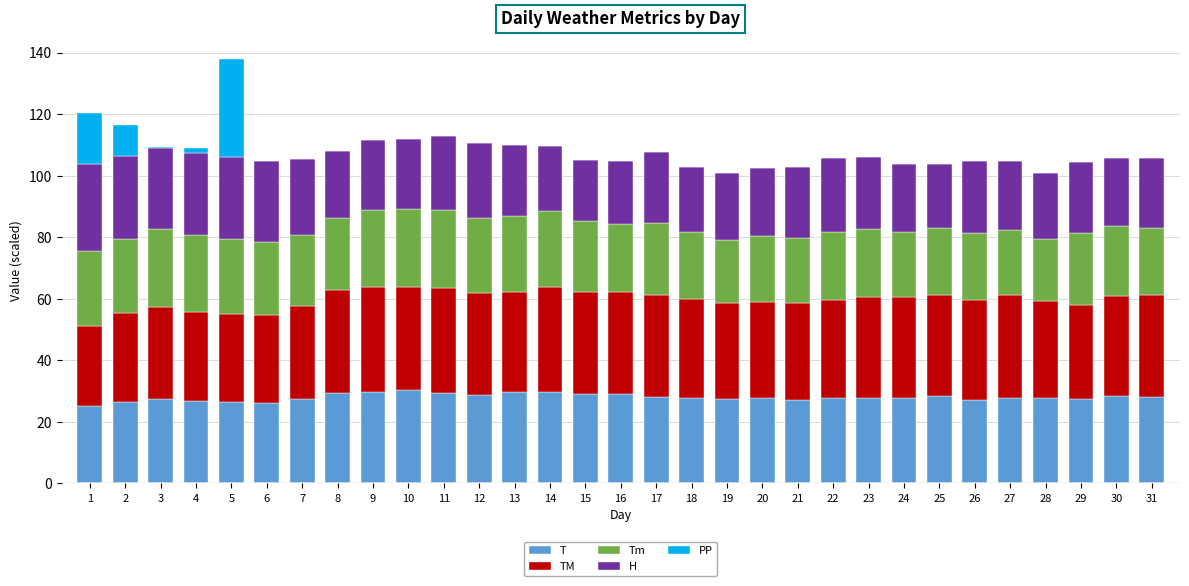

What is the total value across all series at 8?

108.0